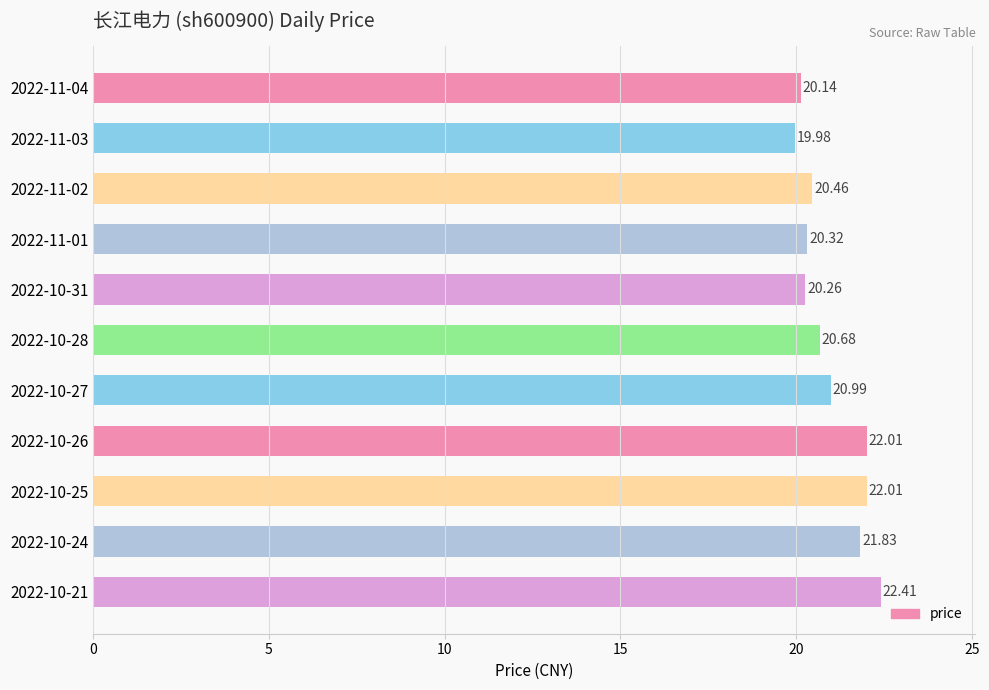

Which has a higher value, 2022-10-31 or 2022-10-25?

2022-10-25